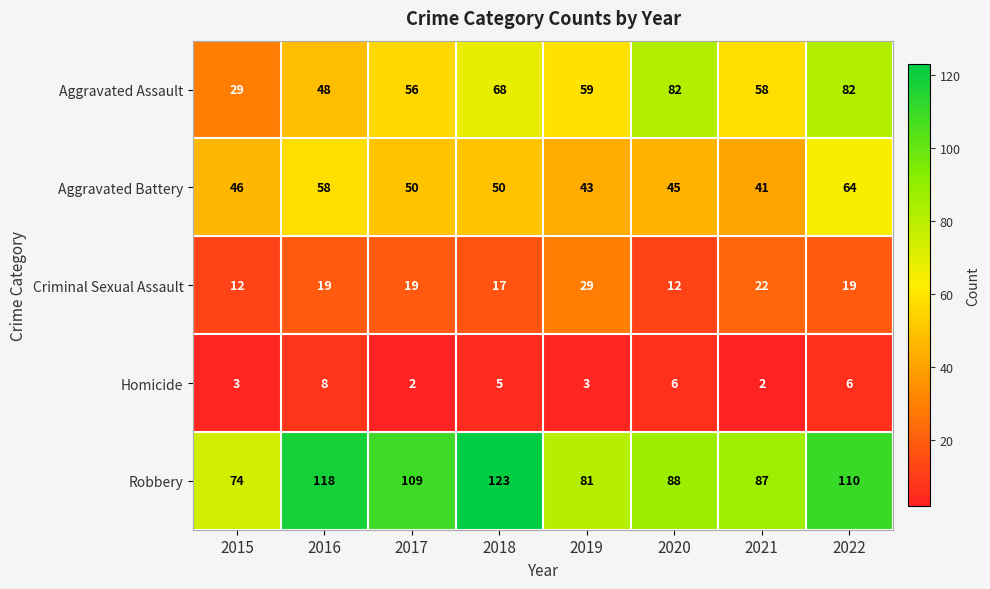

What is the lowest value of the Aggravated Assault series?

29